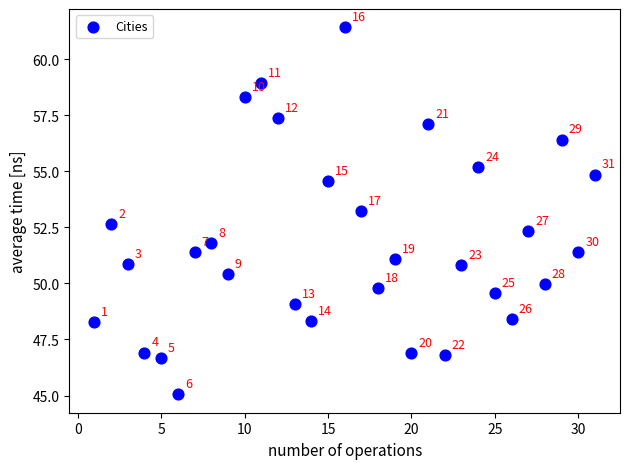

What Y value in the scatter plot is closest to 53?

53.2